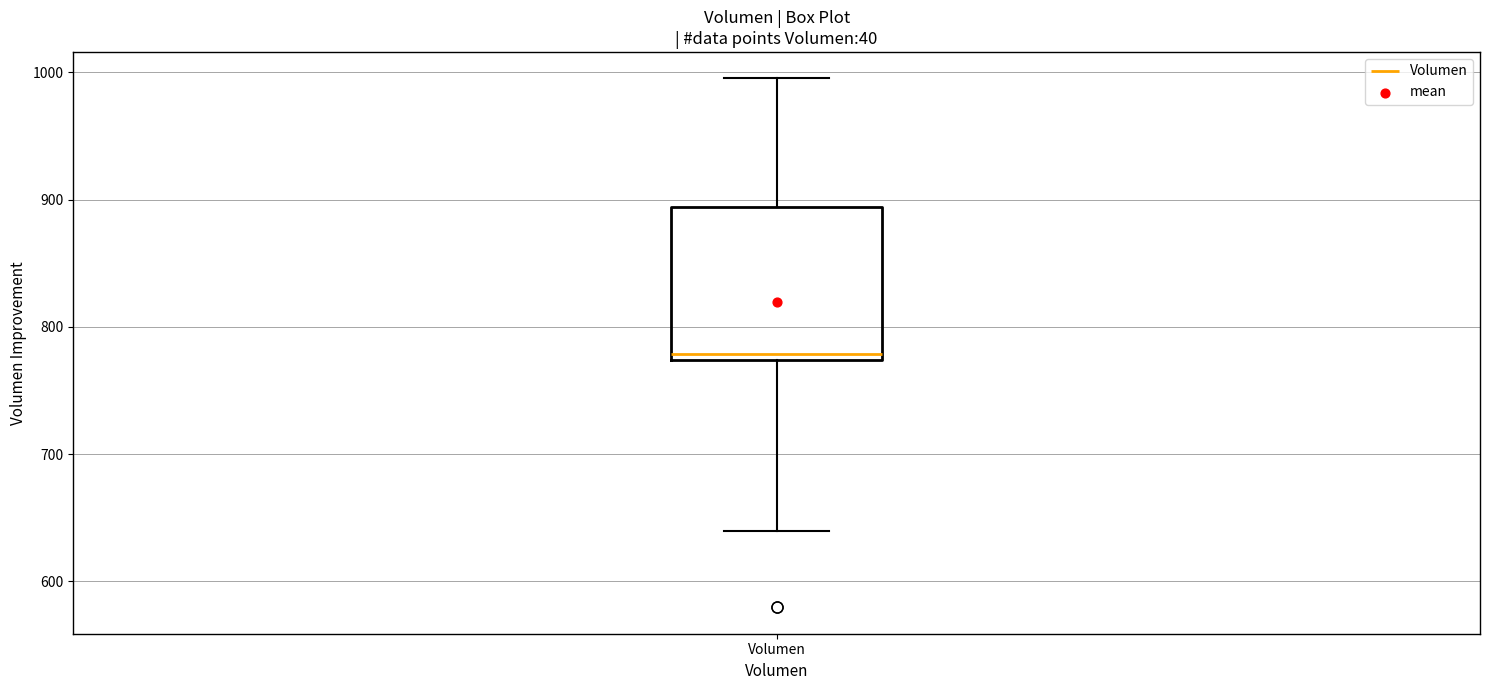

Transcribe this box plot: give where the median line is, the range the box spans, and where the two whiskers end, as read against the y-axis. The values are not printed on the chart, so give them approximately, as read against the axis.

median 780, box 770 to 890, whiskers 640 to 1000